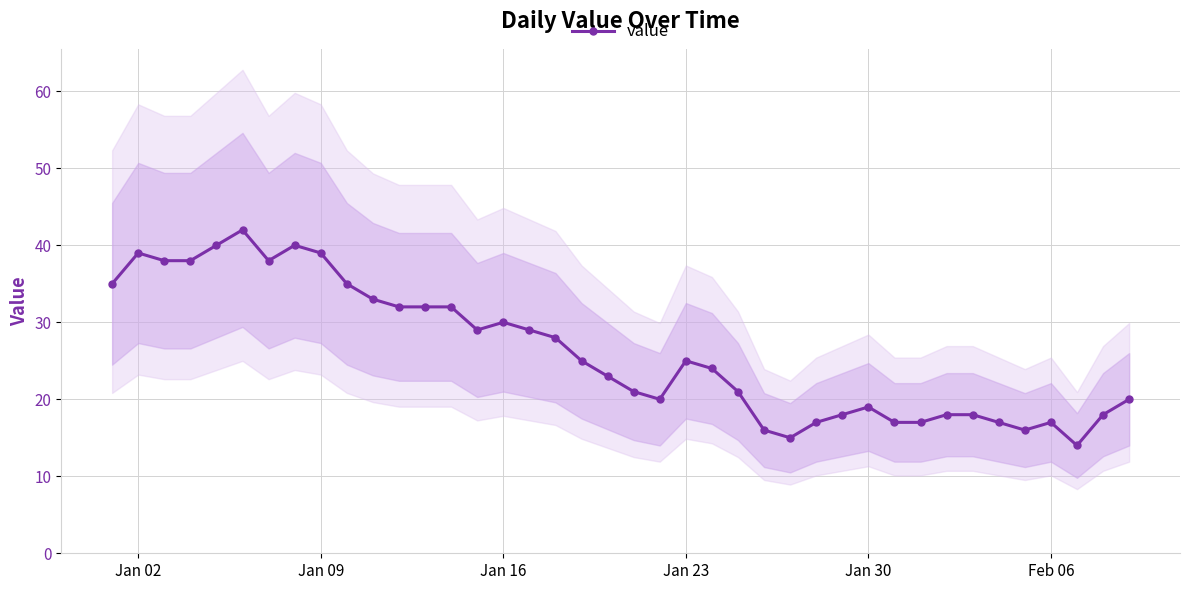

What is the difference between the second highest and second lowest values?

25